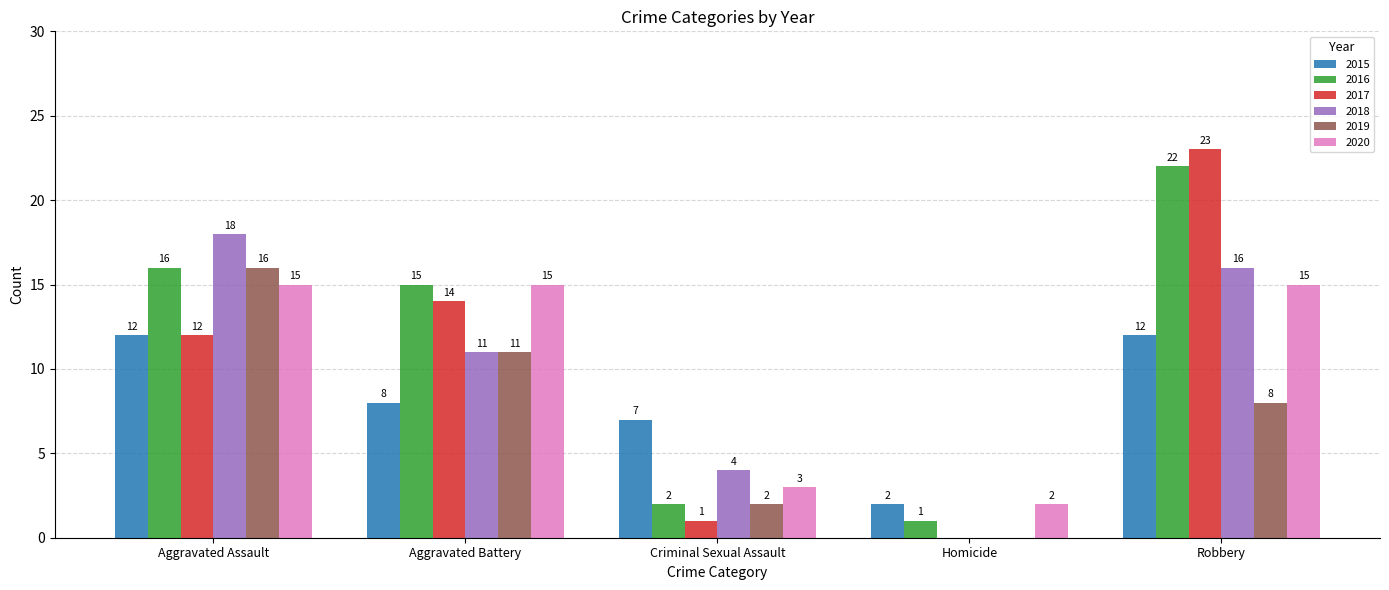

What is the sum of all 2016 values?

56